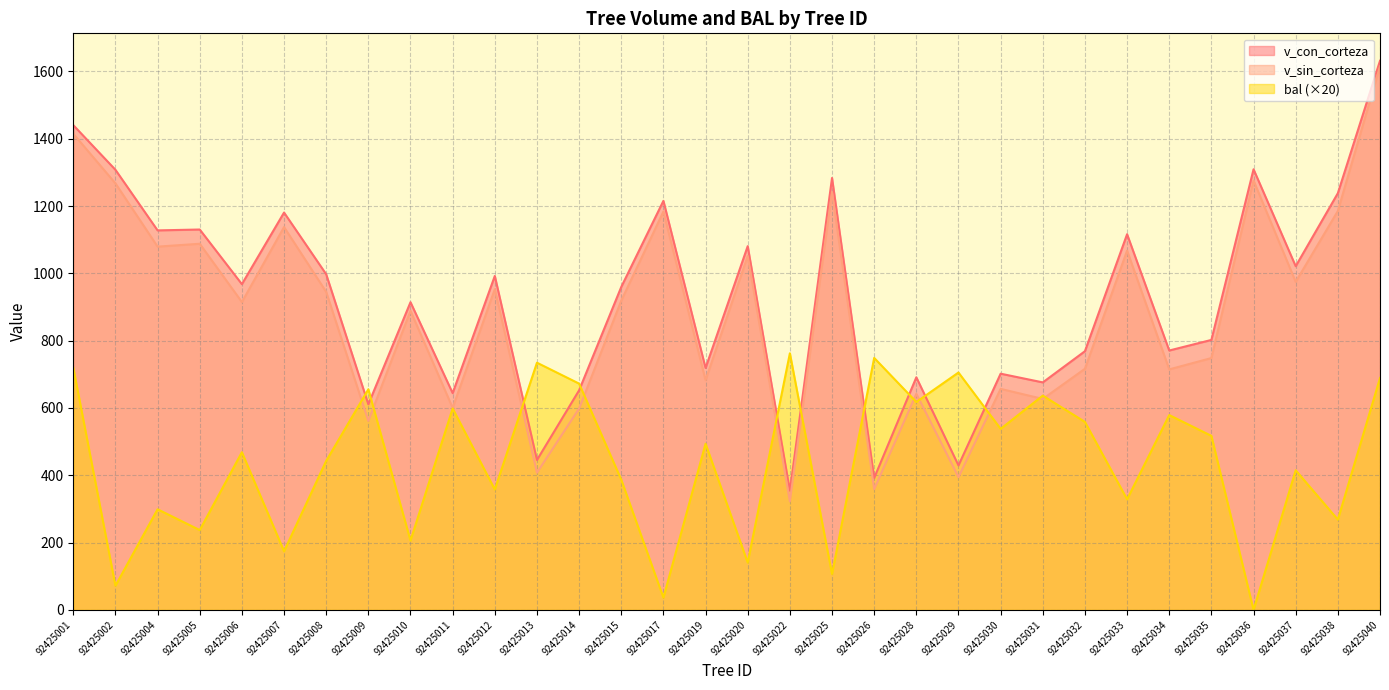

True or false: bal and v_sin_corteza cross at least once.

True